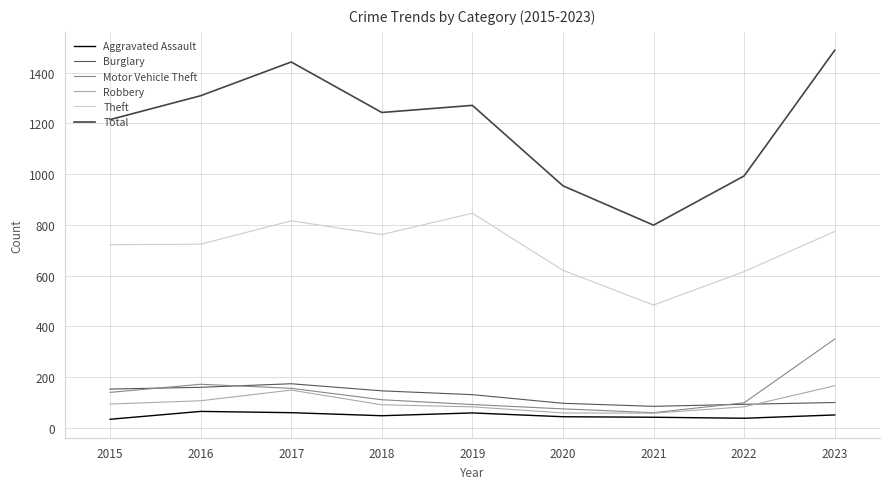

Rank the series at 2019 from highest to lowest value.

Total, Theft, Burglary, Motor Vehicle Theft, Robbery, Aggravated Assault